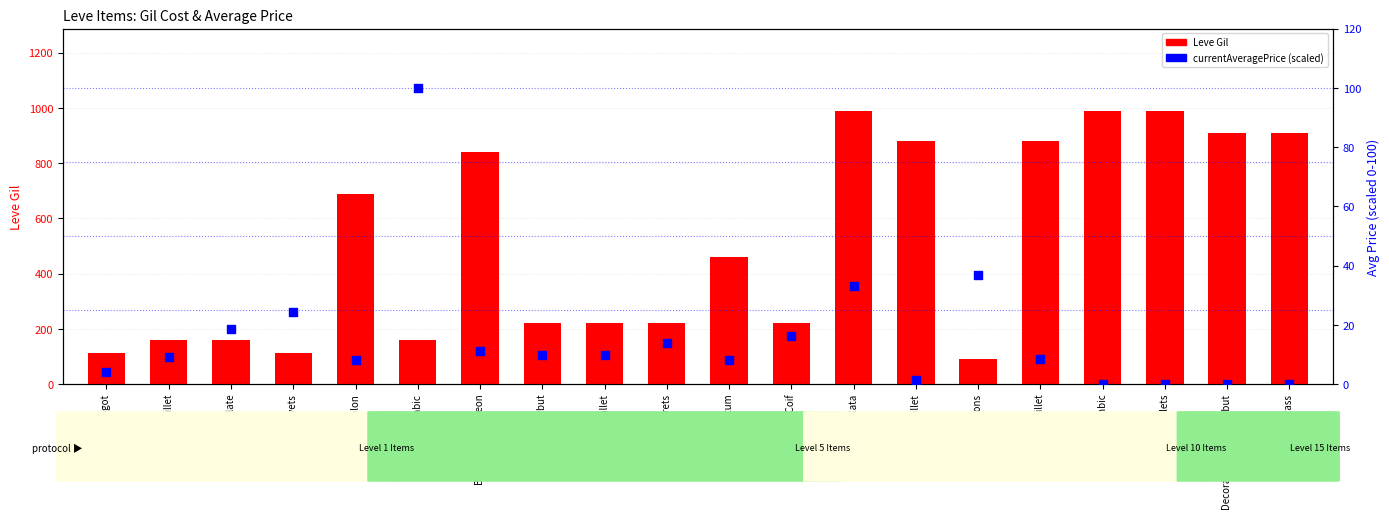

Which series contains the lowest Y value?

currentAveragePrice (scaled)